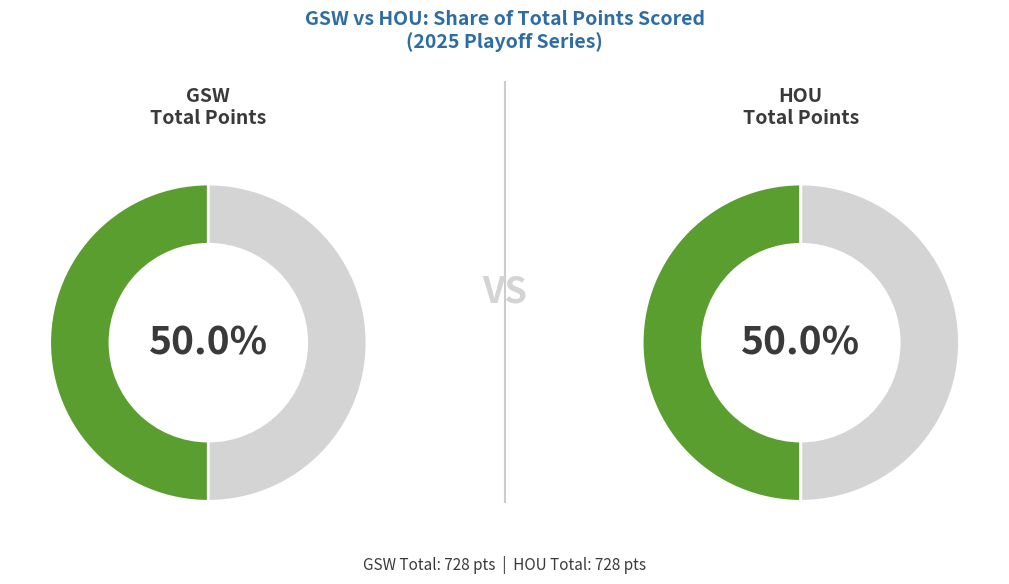

Rank the series by their average value, from lowest to highest.

HOU, GSW